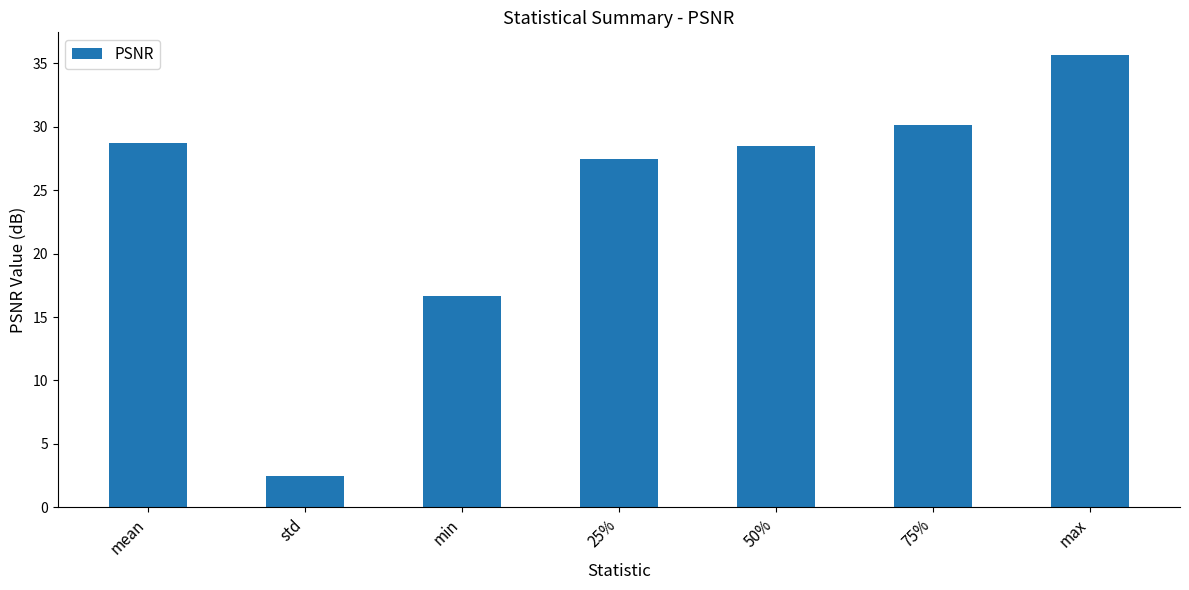

What is the label of the 7th bar from the left?

max